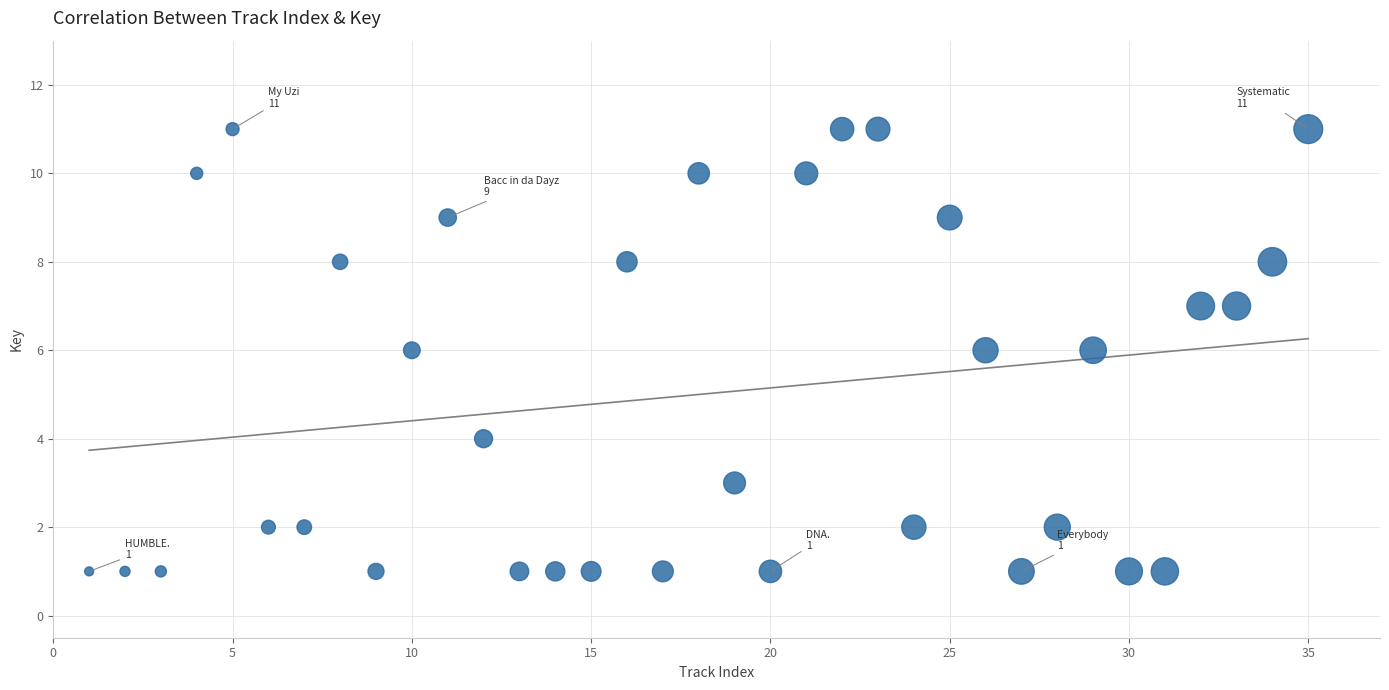

What is the range of X values (max minus min)?

34